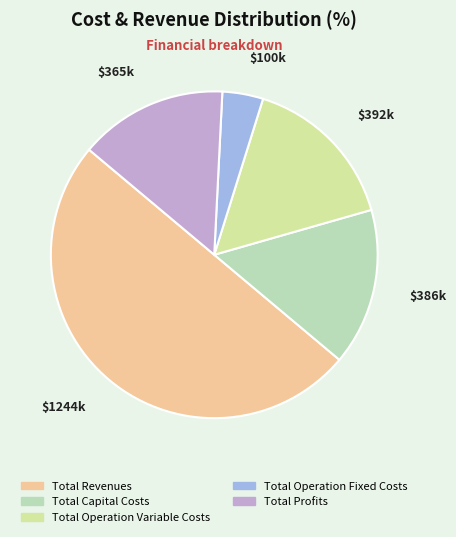

Which slice is the largest?

Total Revenues